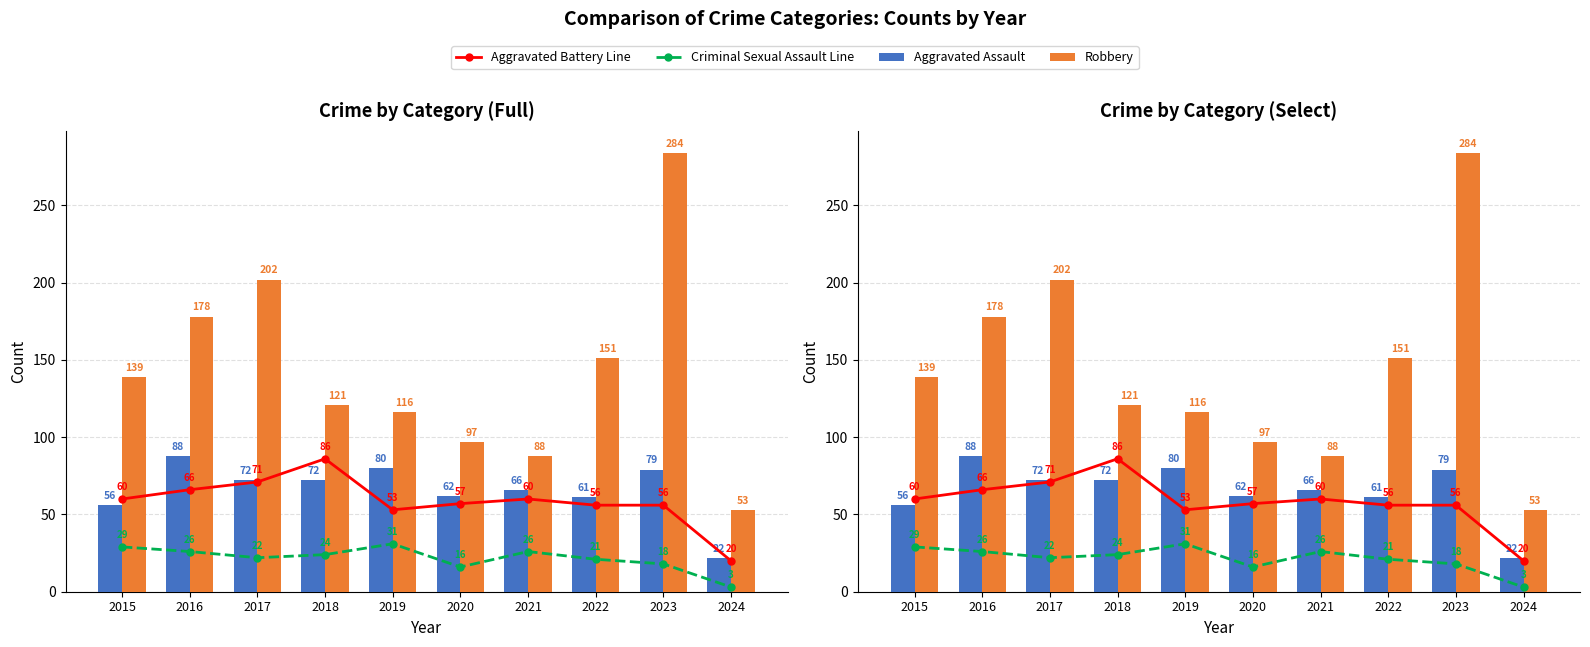

How many data points in Criminal Sexual Assault Line are less than 24?

5